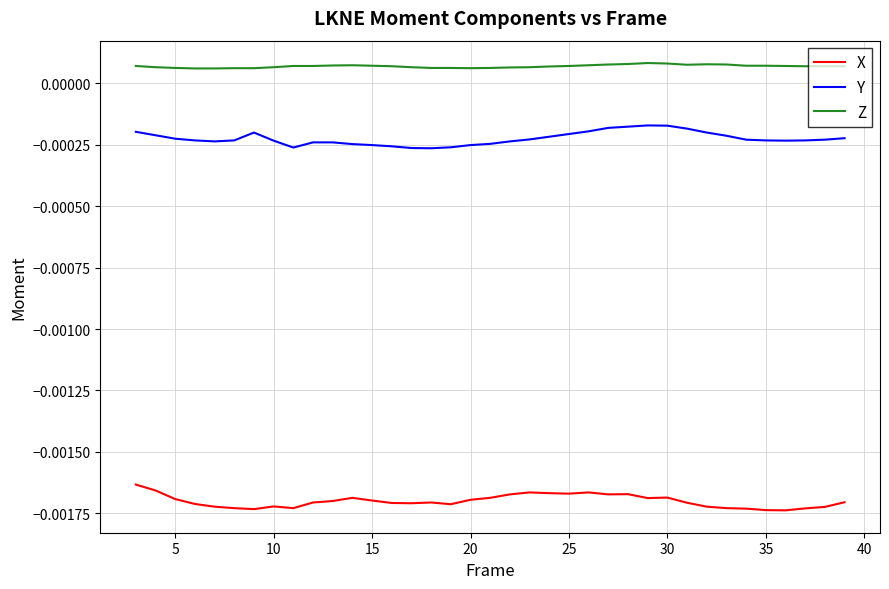

List the series in order of their peak value, highest first.

Z, Y, X